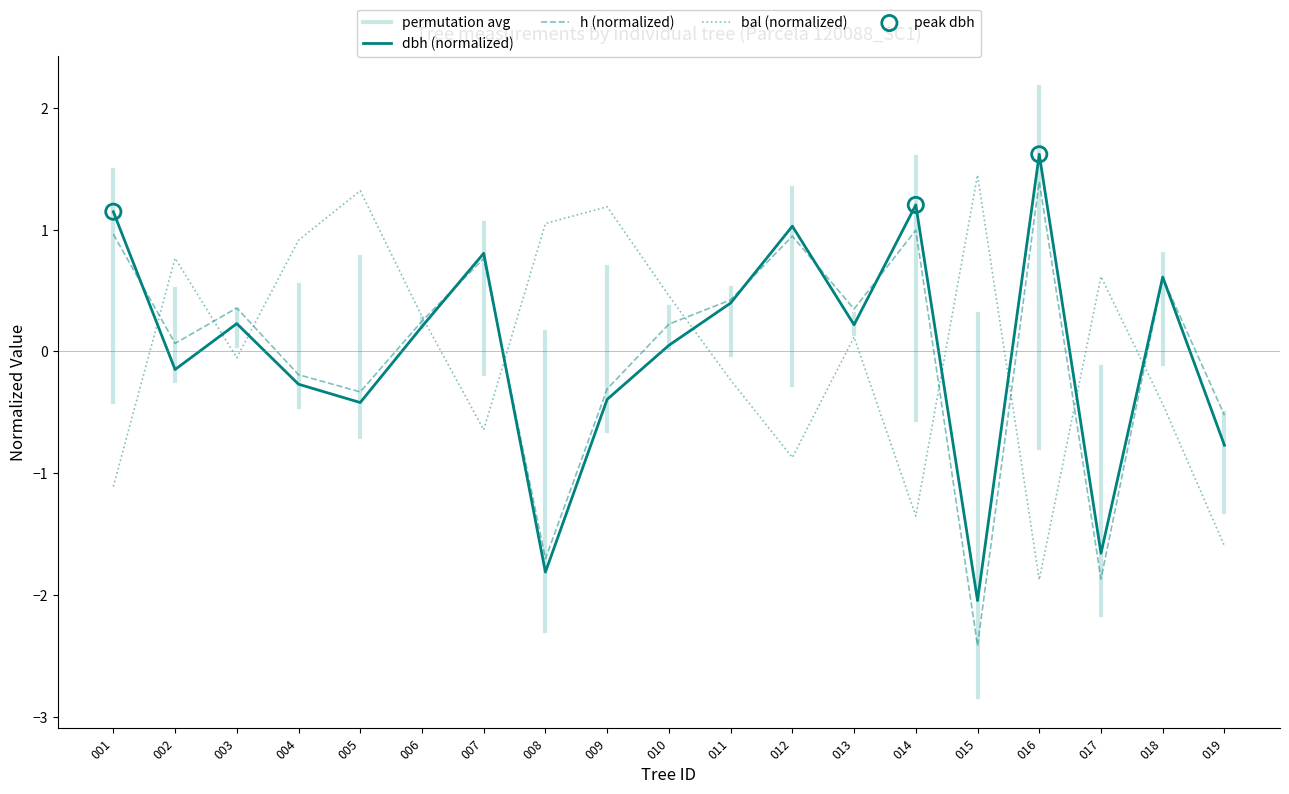

What is the total value across all series at 007?

0.9